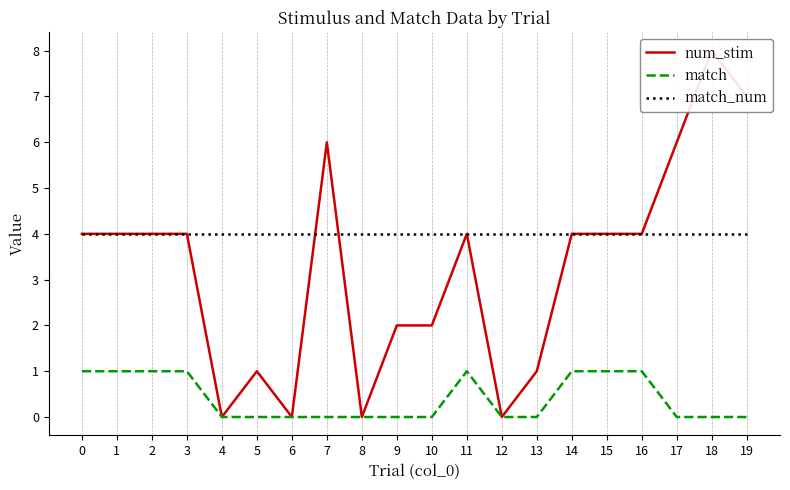

At which category does the chart reach its peak across all series?

18